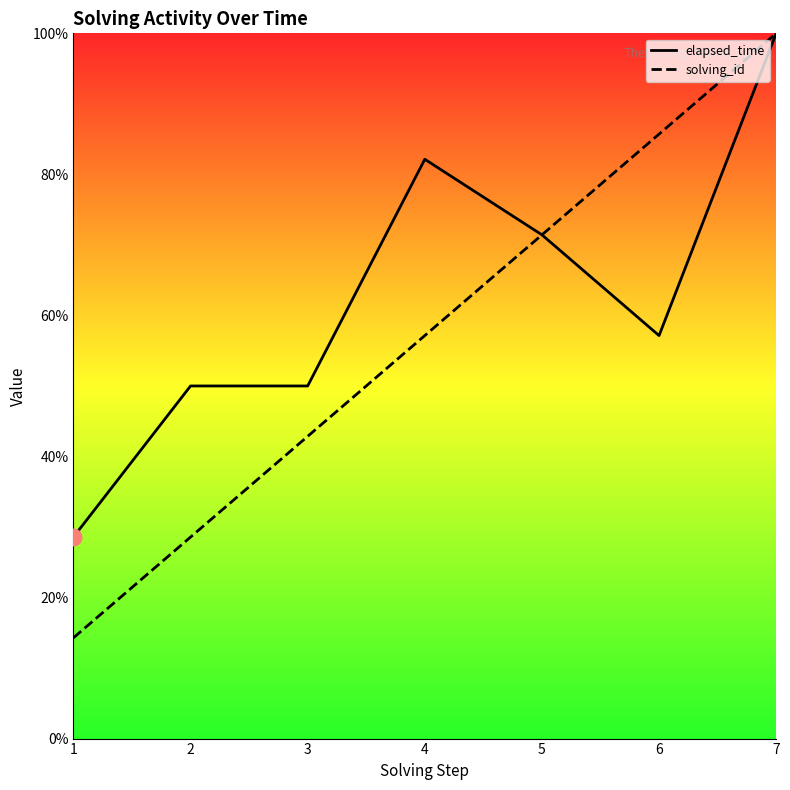

What is the difference between the maximum and minimum values in the solving_id series?

85.7